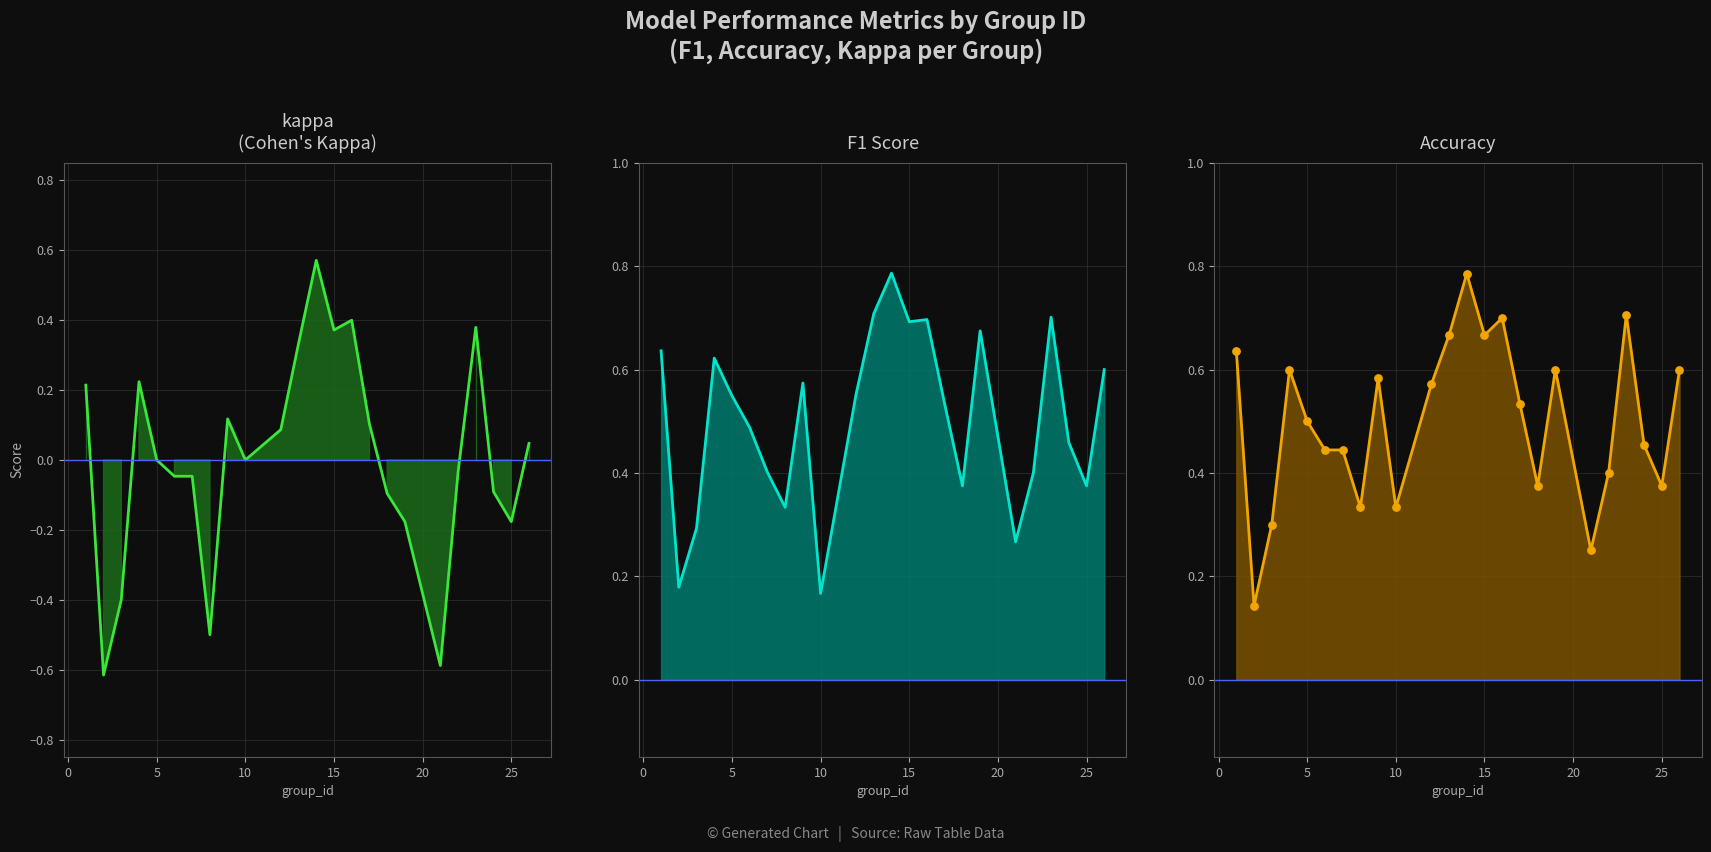

Which series reaches the minimum Y coordinate?

kappa